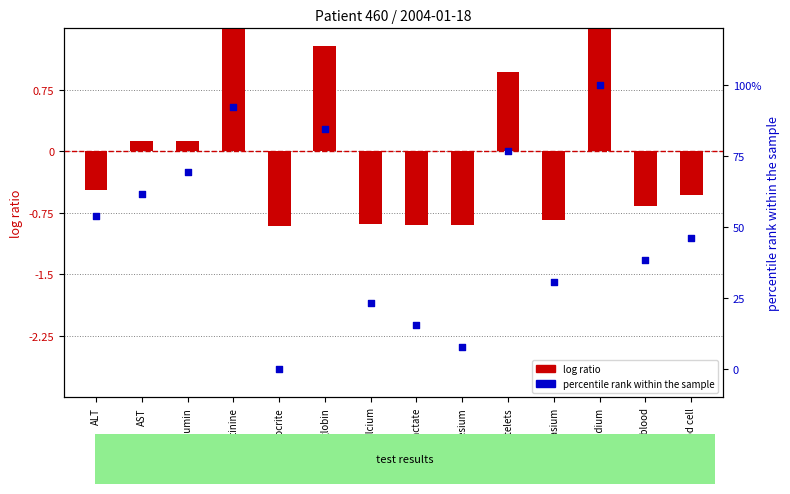

Which series has the largest total across all categories?

percentile rank within the sample